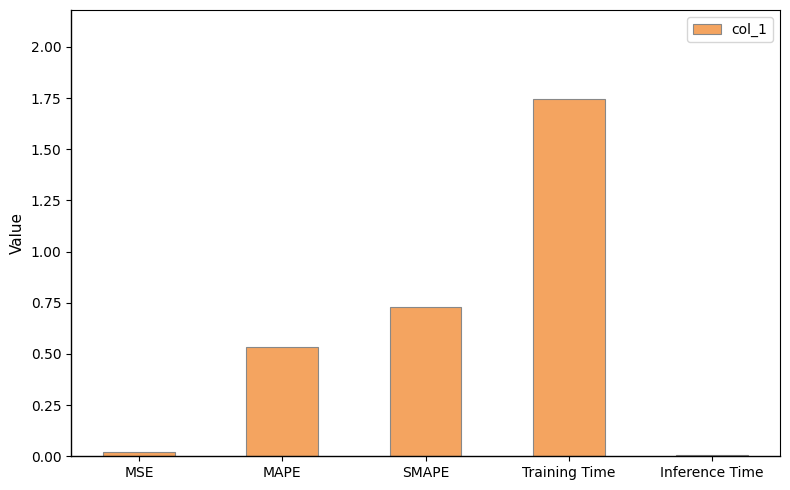

Are the bars horizontal?

No